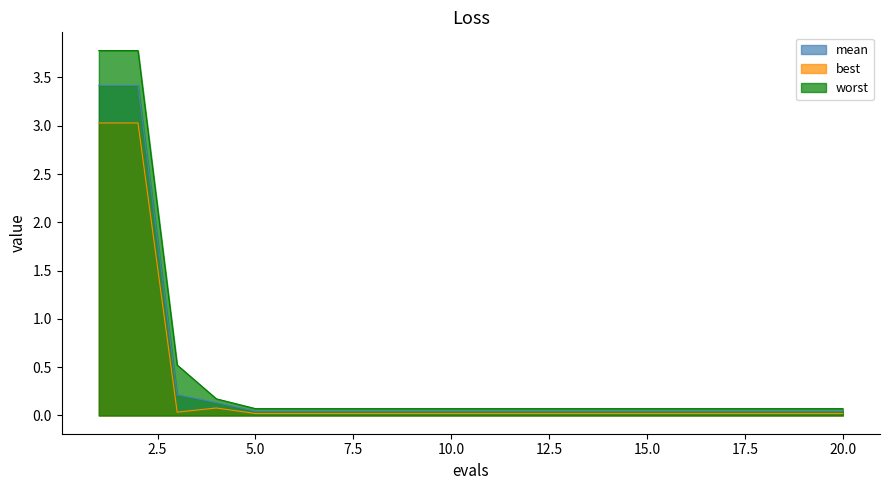

True or false: mean and worst cross at least once.

False